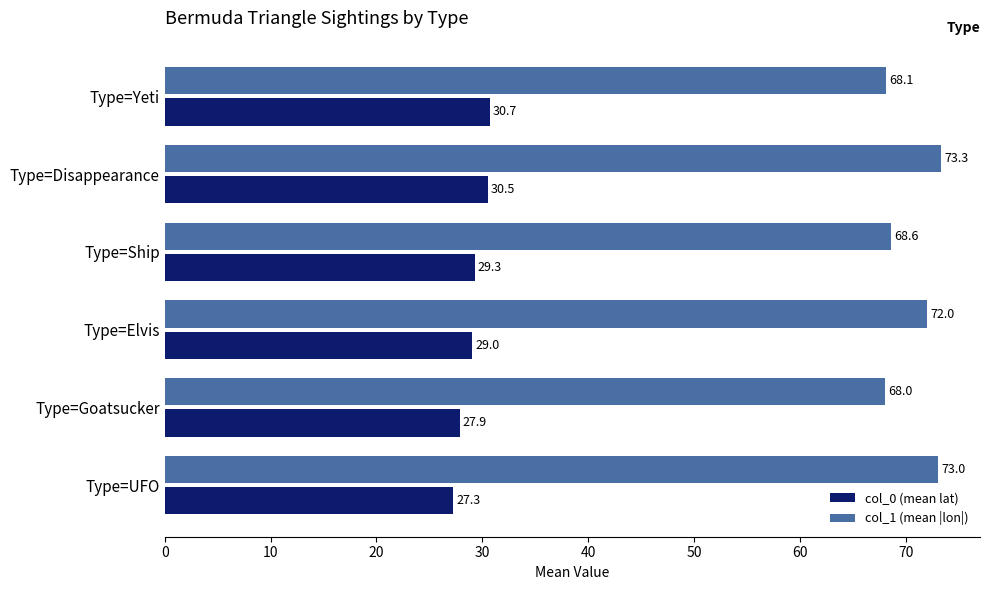

What value does the col_1 (mean |lon|) series have at Type=Ship?

68.6